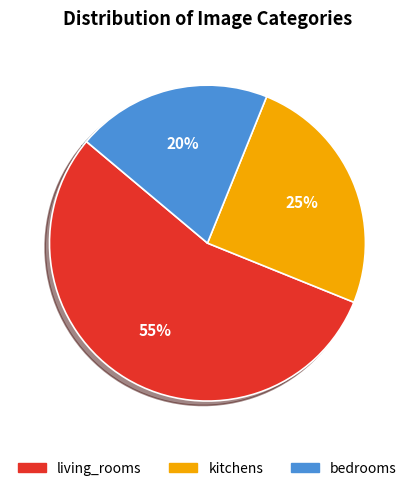

Which category accounts for the majority?

living_rooms